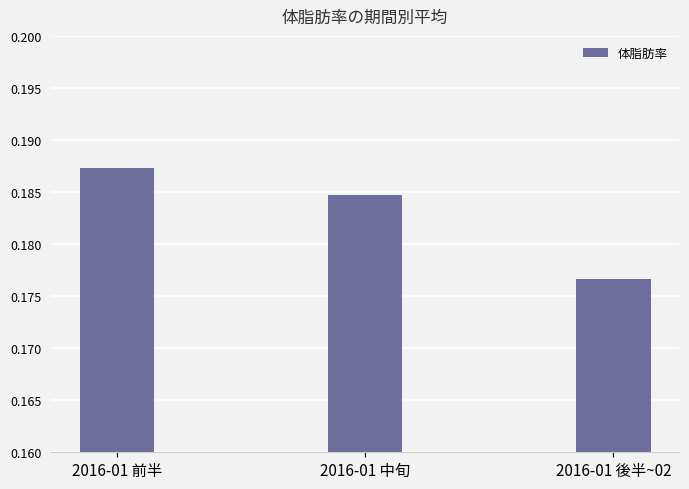

Rank the categories by value from highest to lowest.

2016-01 前半, 2016-01 中旬, 2016-01 後半~02